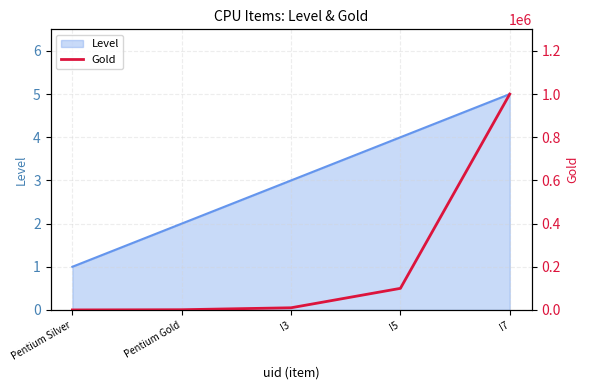

The Level series shows 5 at I7. True or false?

True